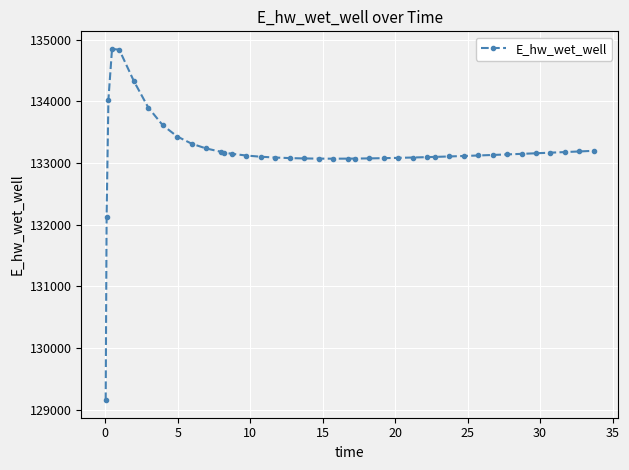

What is the smallest value displayed?

129153.7